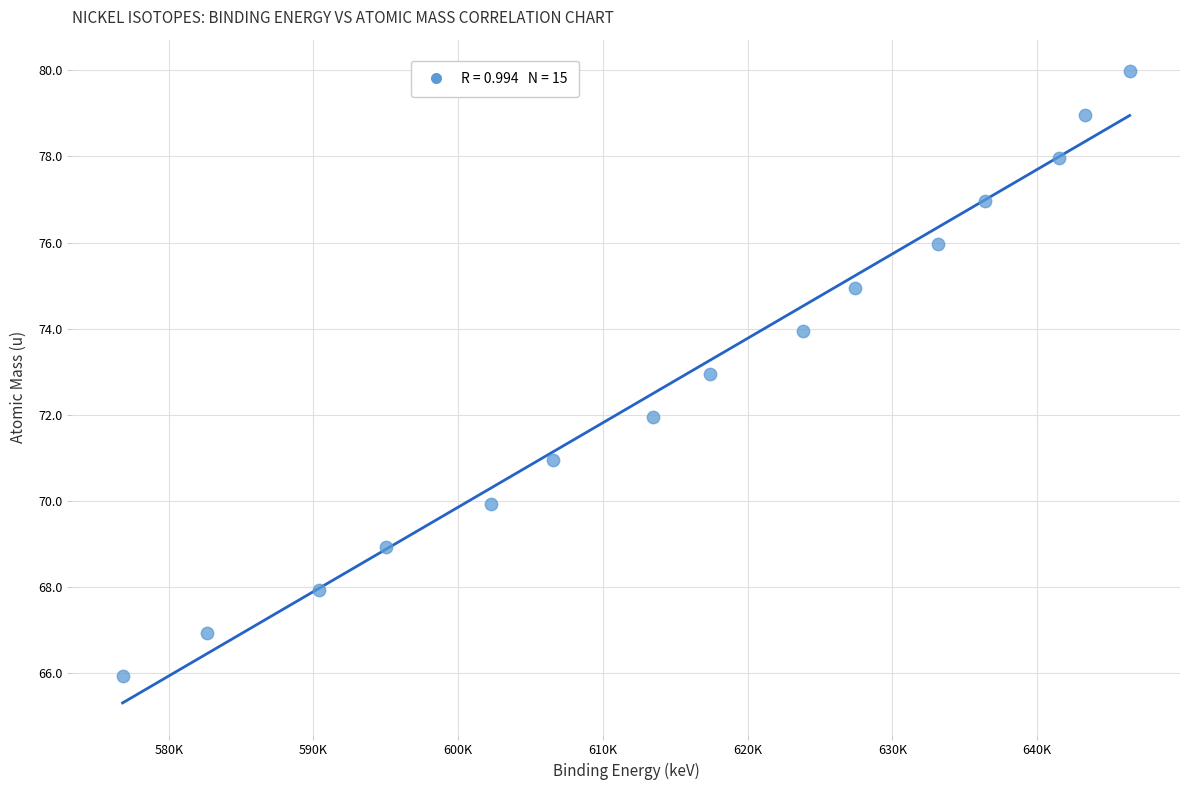

What is the range of Y values (max minus min)?

14.0